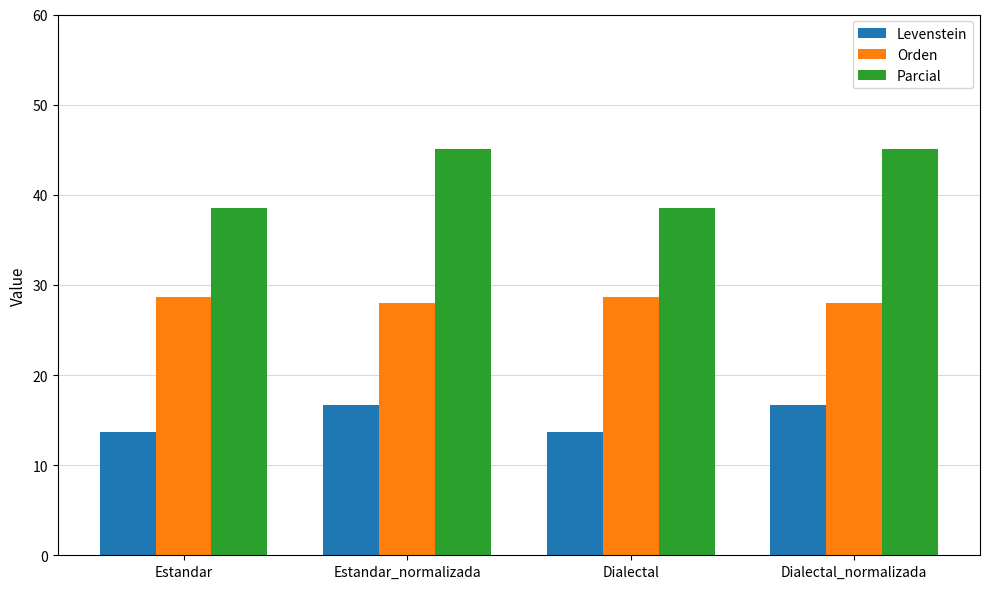

True or false: Levenstein has a value of 18.1 at Estandar.

False